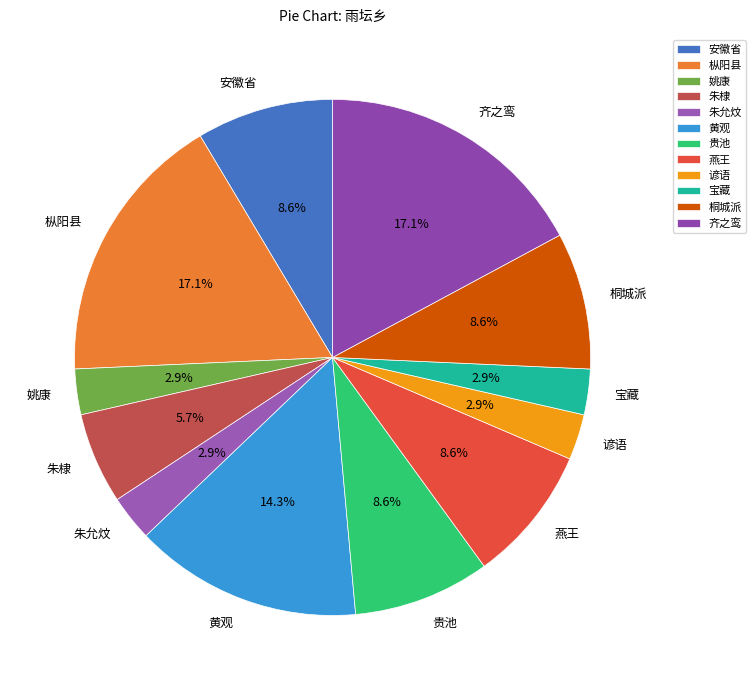

Between 桐城派 and 姚康, which is larger?

桐城派